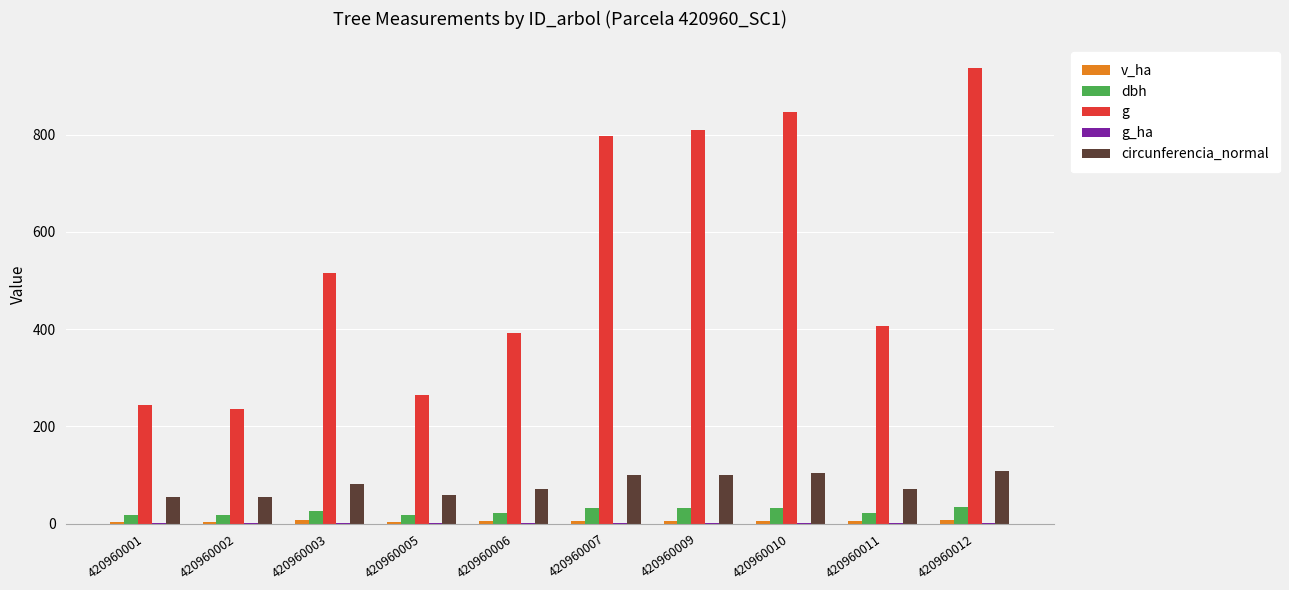

Count the number of categories in the chart.

10